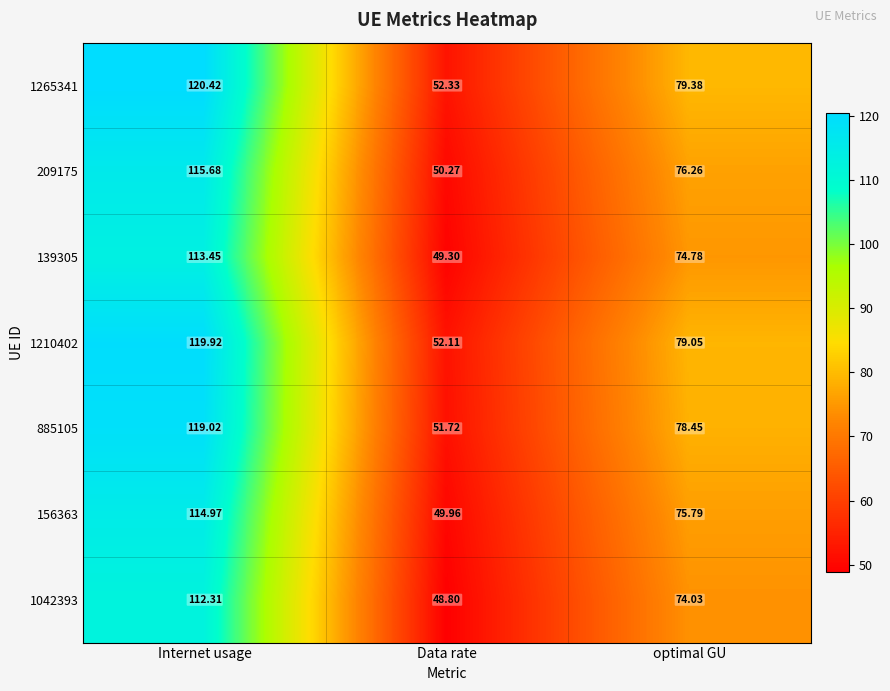

Rank the series by their maximum value, from lowest to highest.

1042393, 139305, 156363, 209175, 885105, 1210402, 1265341